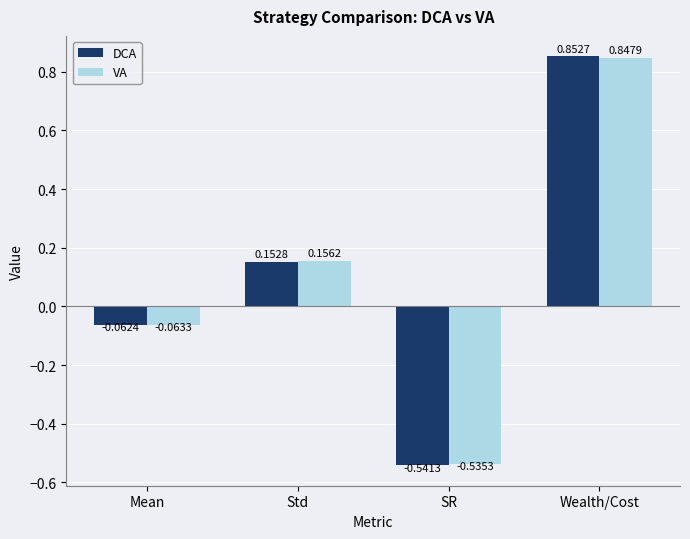

At SR, list the series in order from smallest to largest.

DCA, VA